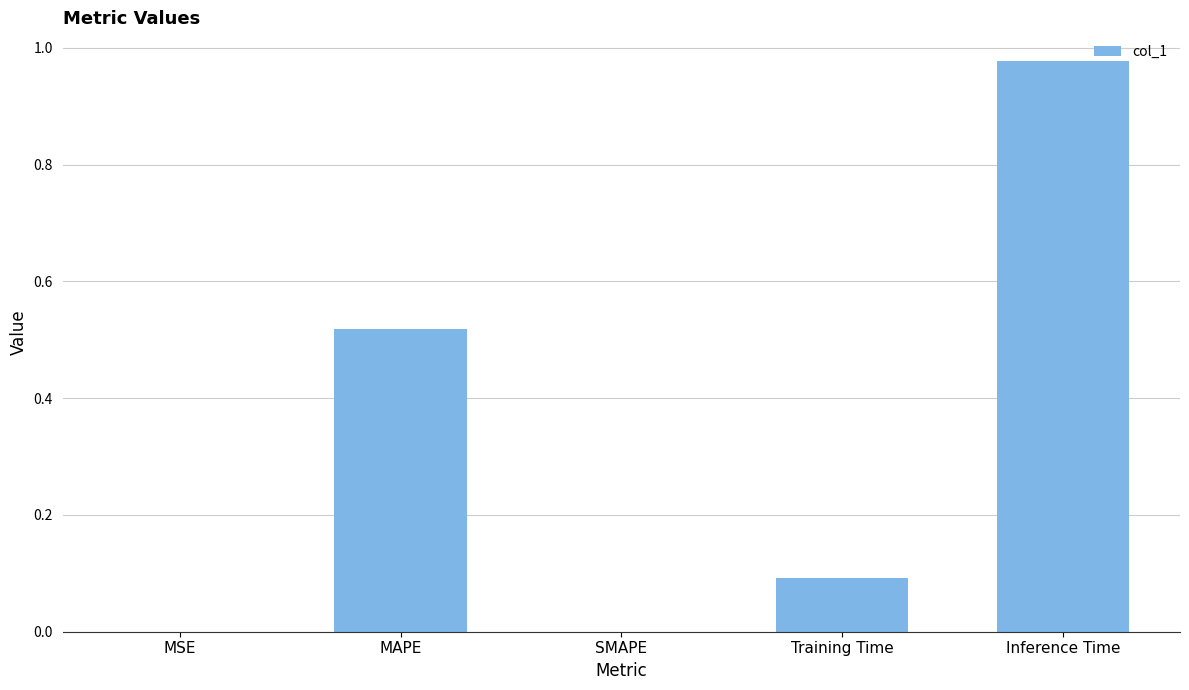

Are the bars grouped side by side (vs. stacked)?

No